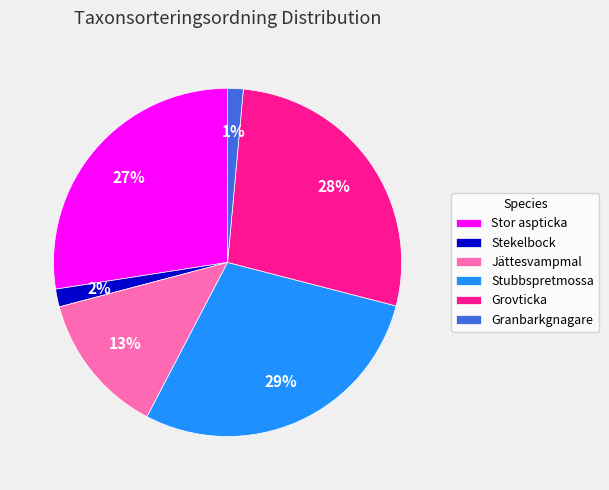

To the nearest percent, what percentage of the pie is Stubbspretmossa?

29%